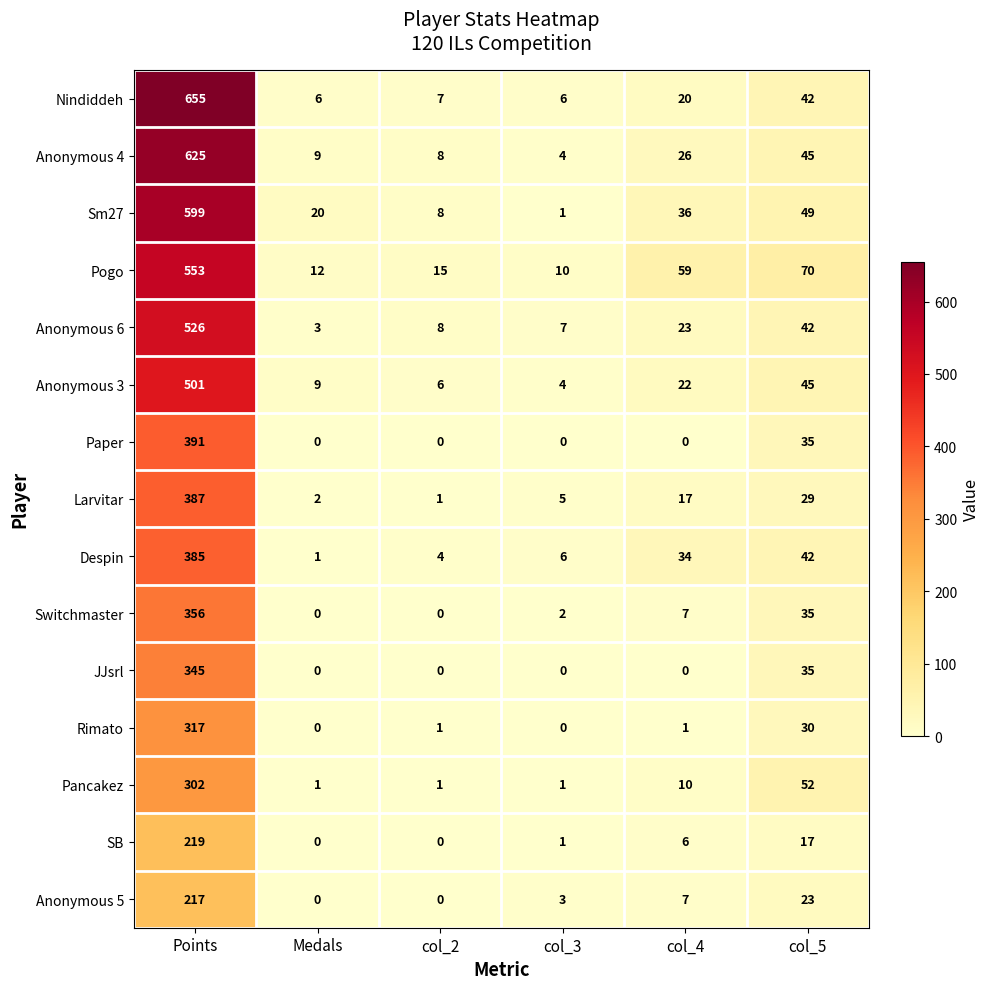

Which series changed the most between col_2 and col_4?

Pogo